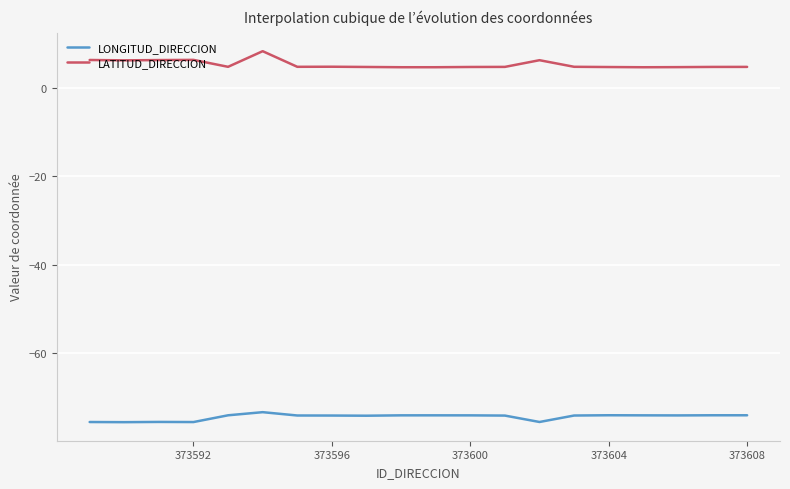

Which series has the largest total across all categories?

LATITUD_DIRECCION